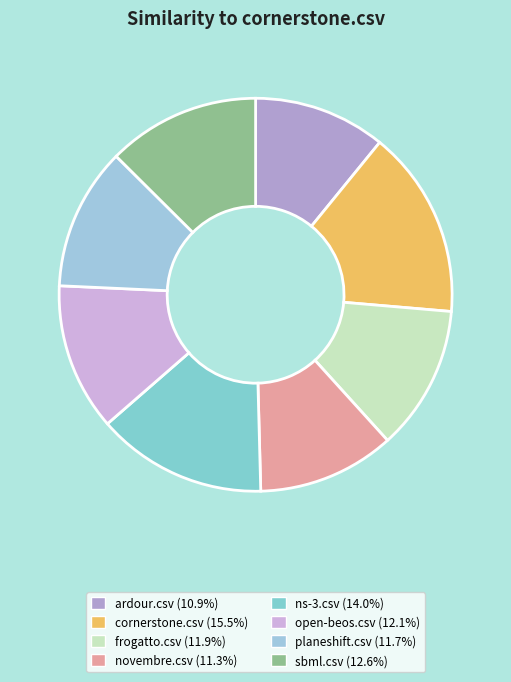

Is open-beos.csv the majority of the pie?

No